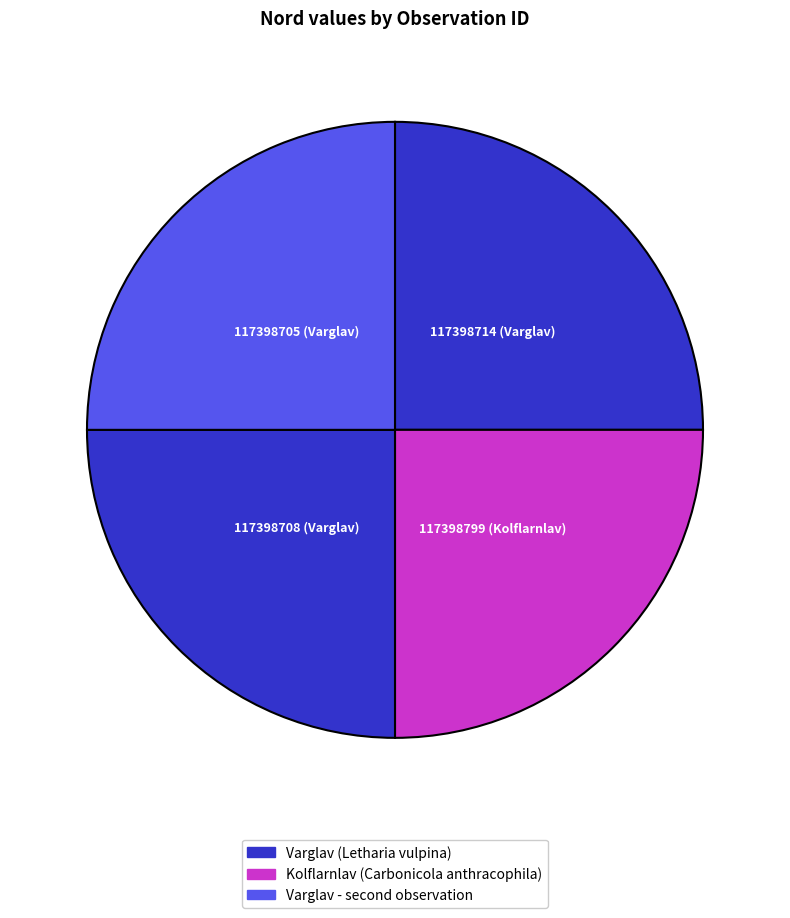

How many segments does this pie chart have?

4